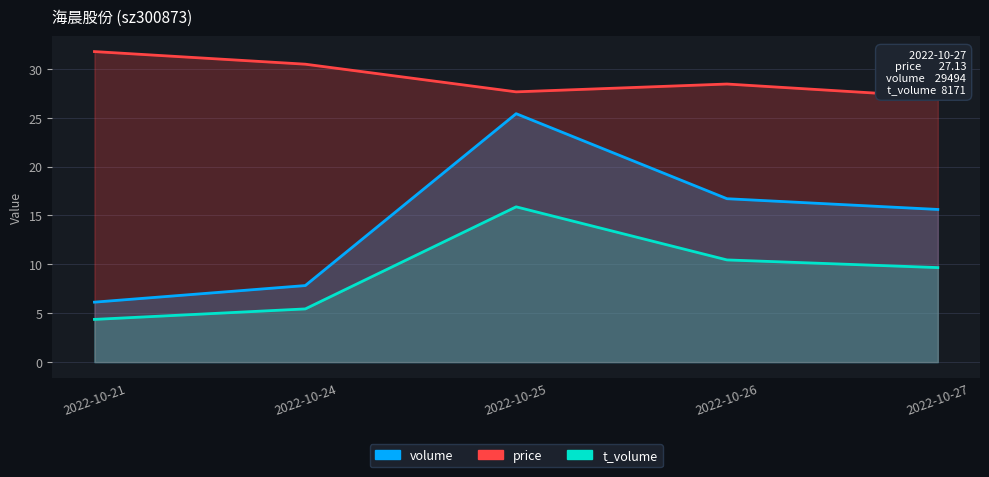

Rank the series by their average value, from lowest to highest.

t_volume, volume, price